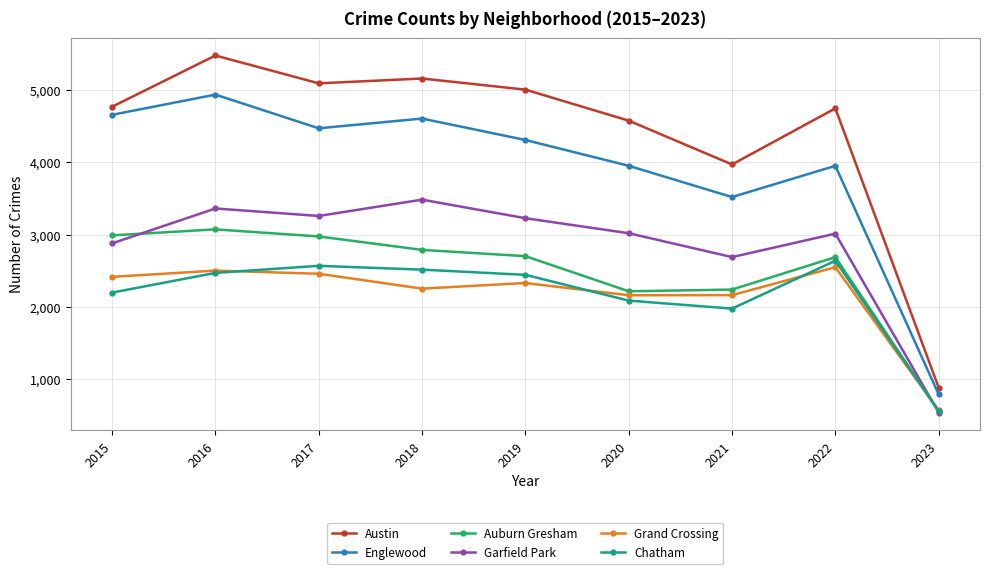

What is the value of the Auburn Gresham point at the 9th from the left?

548